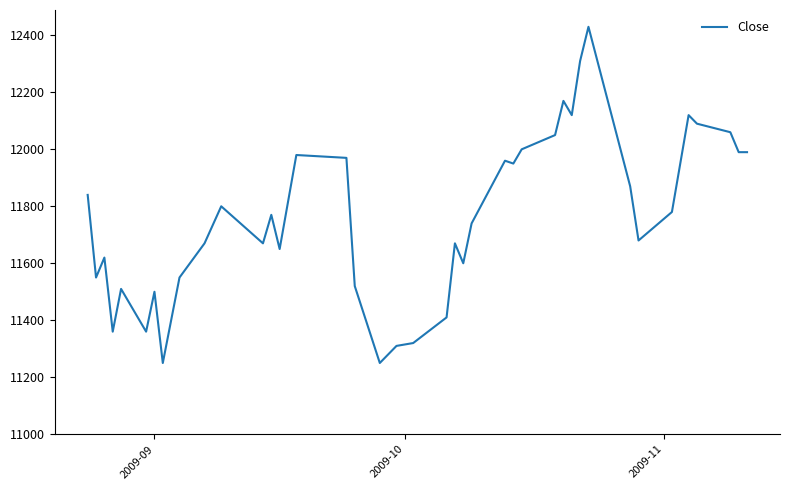

What is the maximum value shown in the chart?

12430